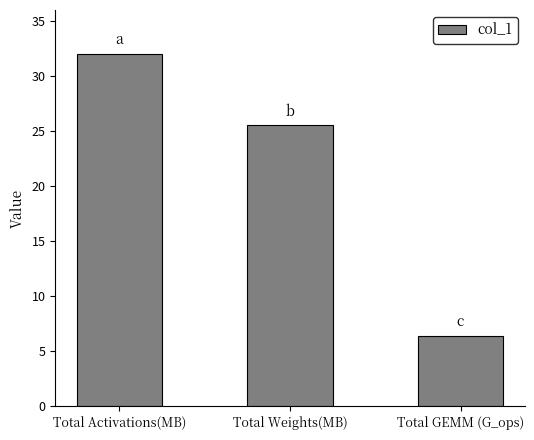

Rank the categories by value from lowest to highest.

Total GEMM (G_ops), Total Weights(MB), Total Activations(MB)